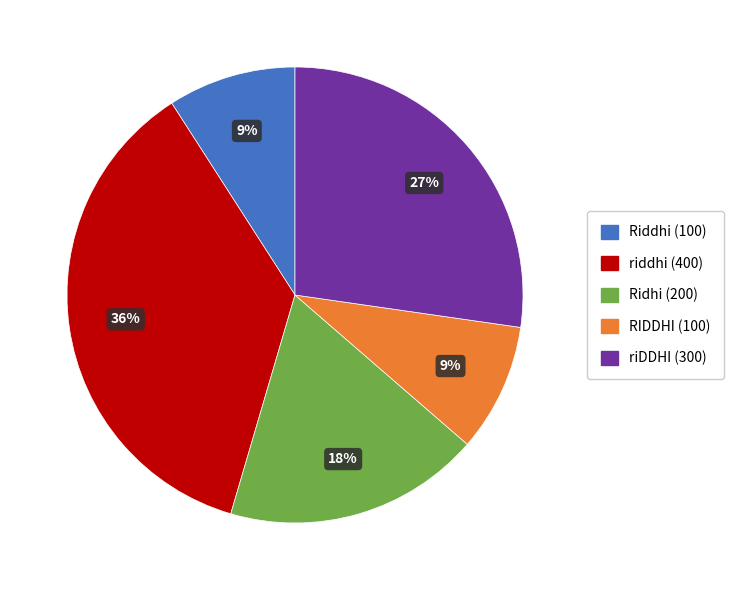

What percentage is the riDDHI slice, to the nearest percent?

27%